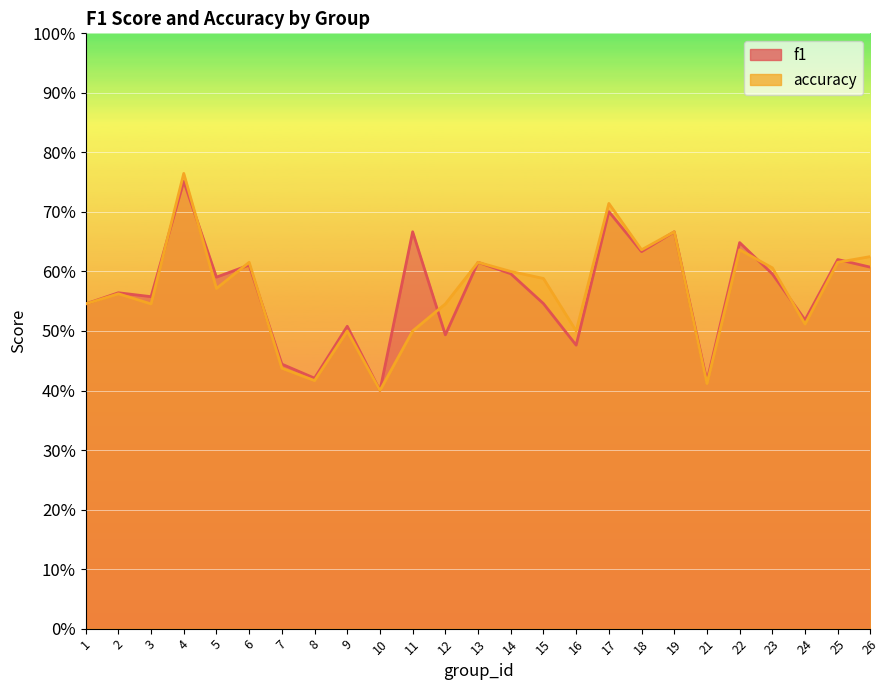

How many intersections are there between f1 and accuracy?

8